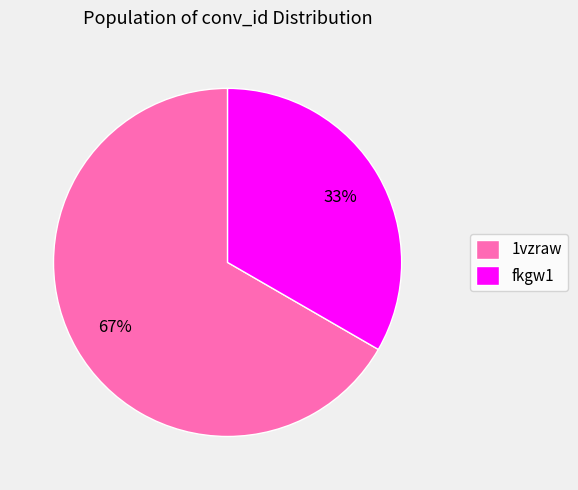

To the nearest percent, what percentage of the pie is fkgw1?

33%